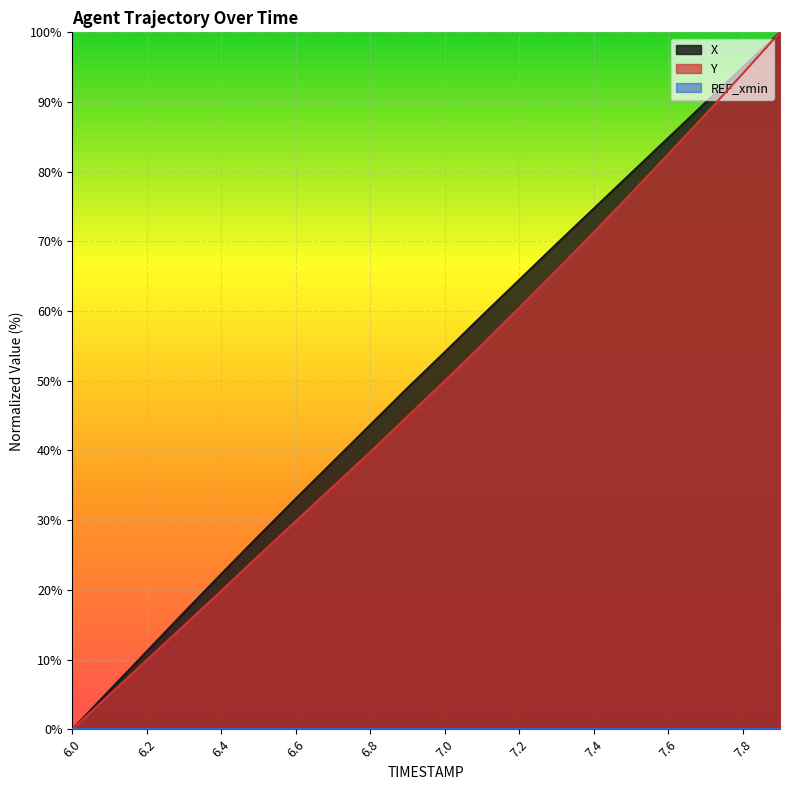

How many lines are shown in the chart?

3